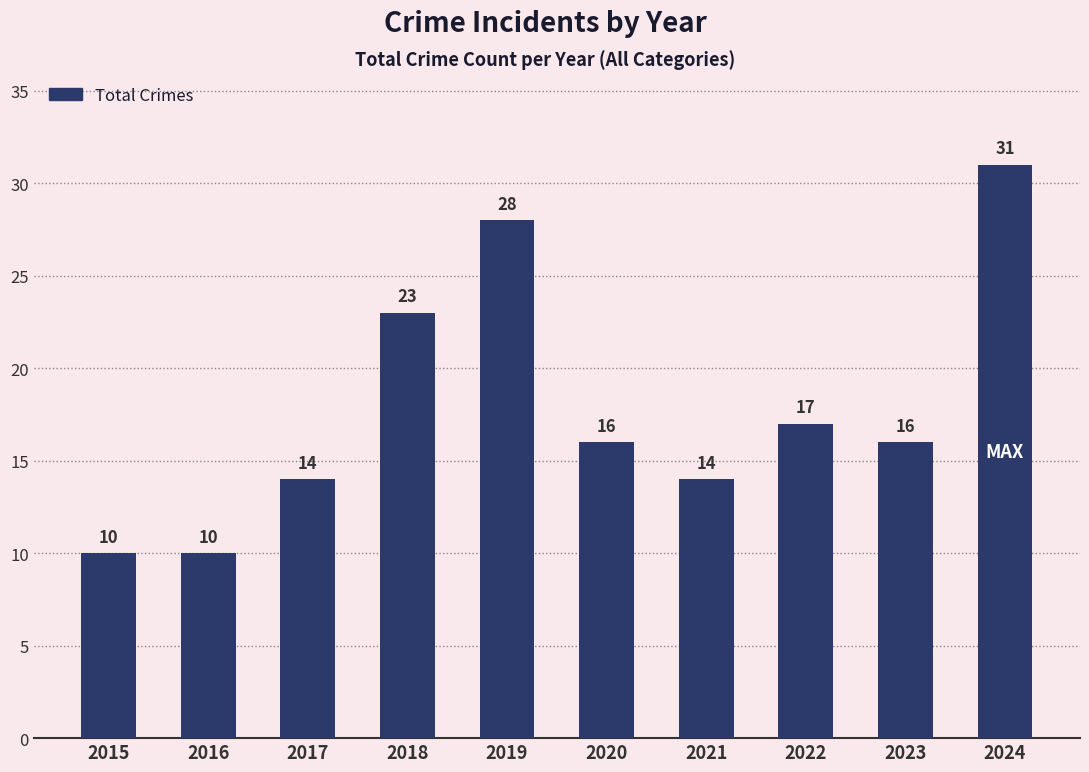

How many bars are there in total?

10